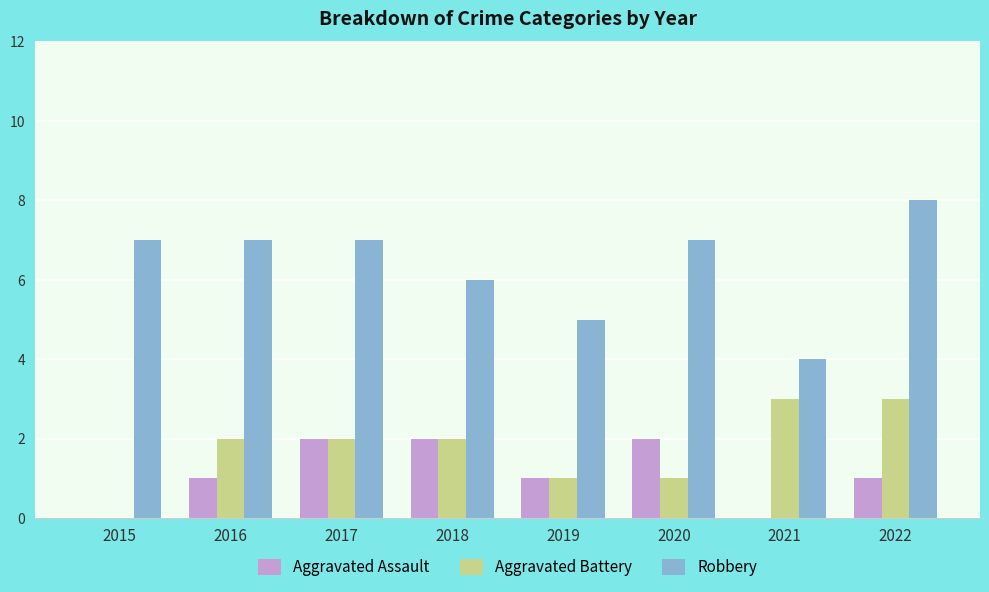

True or false: Aggravated Assault has a value of 0 at 2021.

True